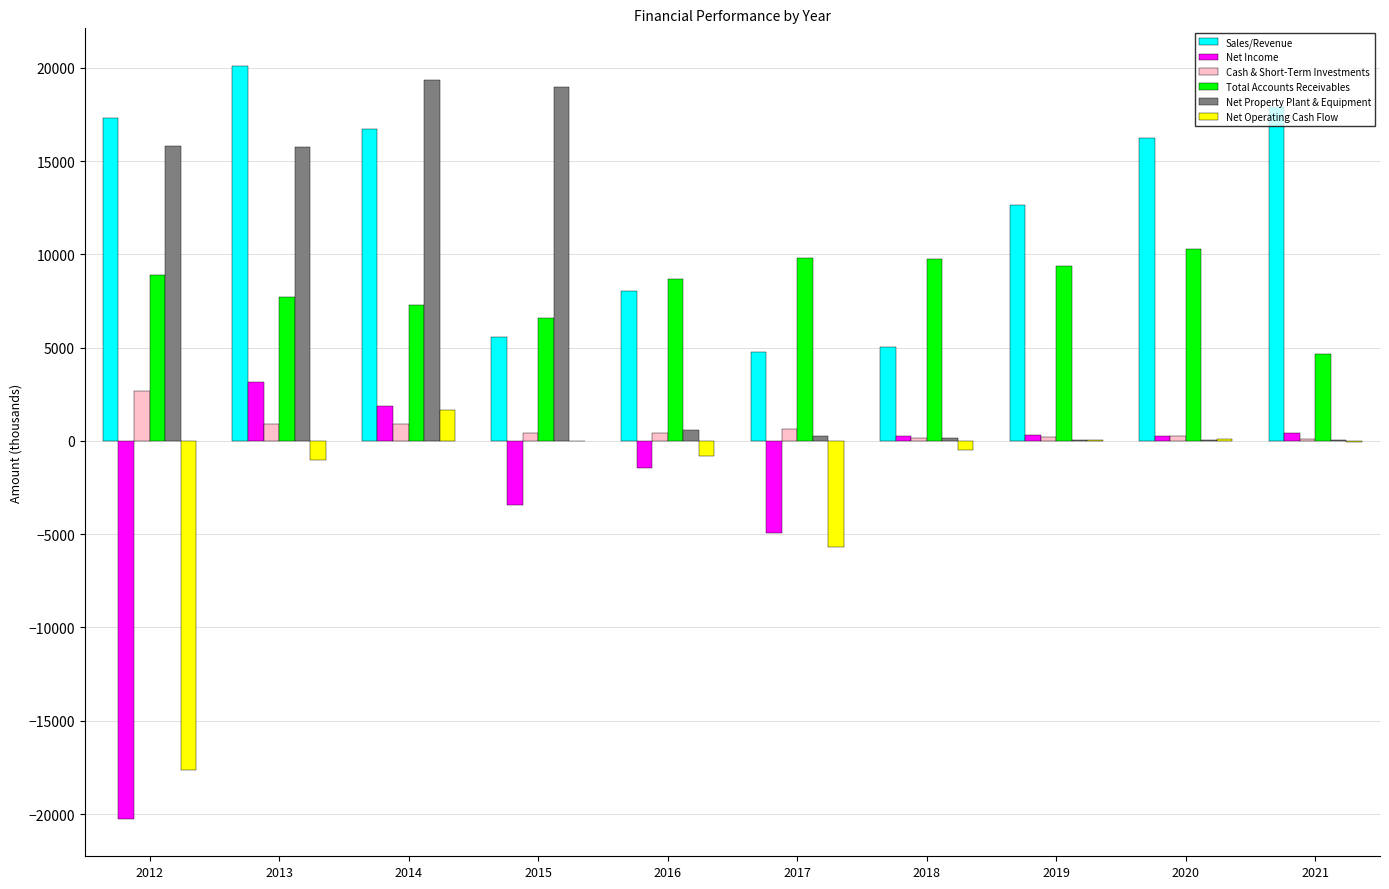

Is the value of Total Accounts Receivables at 2016 greater than the value of Net Income at 2012?

Yes